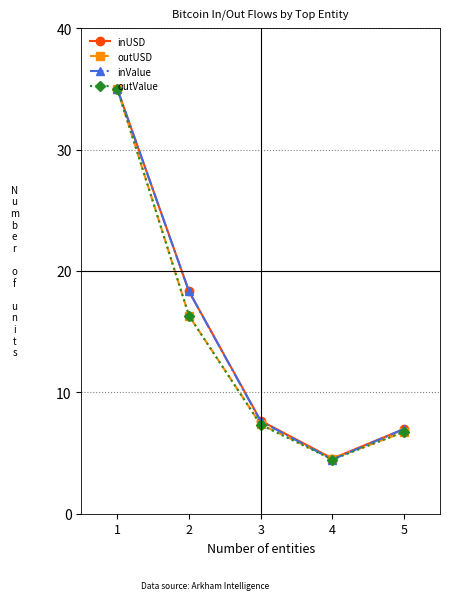

The inValue series shows 7.0 at 5. True or false?

True